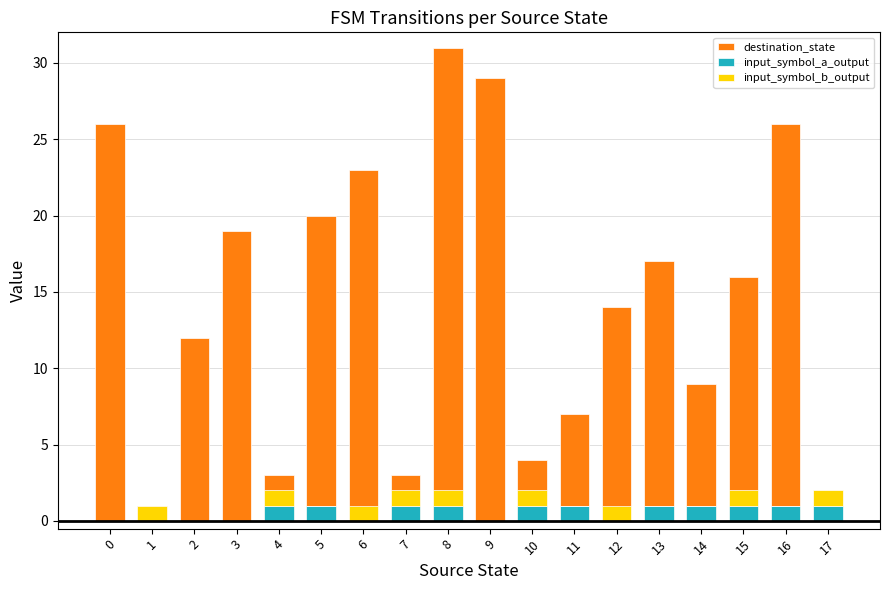

What is the spread (max minus min) of values at 17?

1